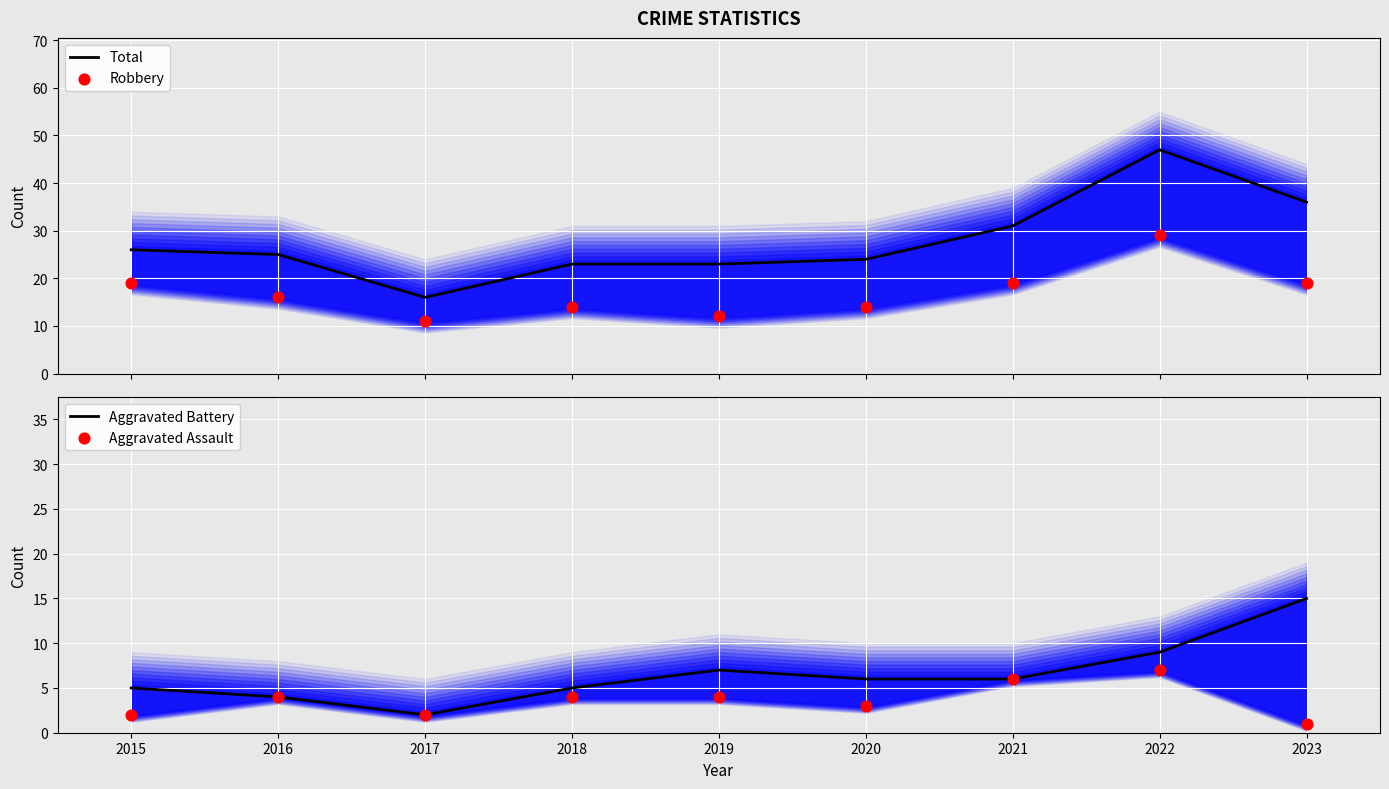

Which series contains the lowest Y value?

Aggravated Assault